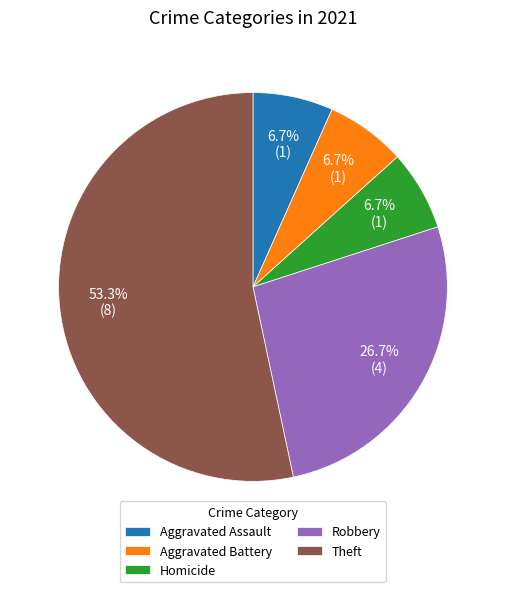

How many segments does this pie chart have?

5